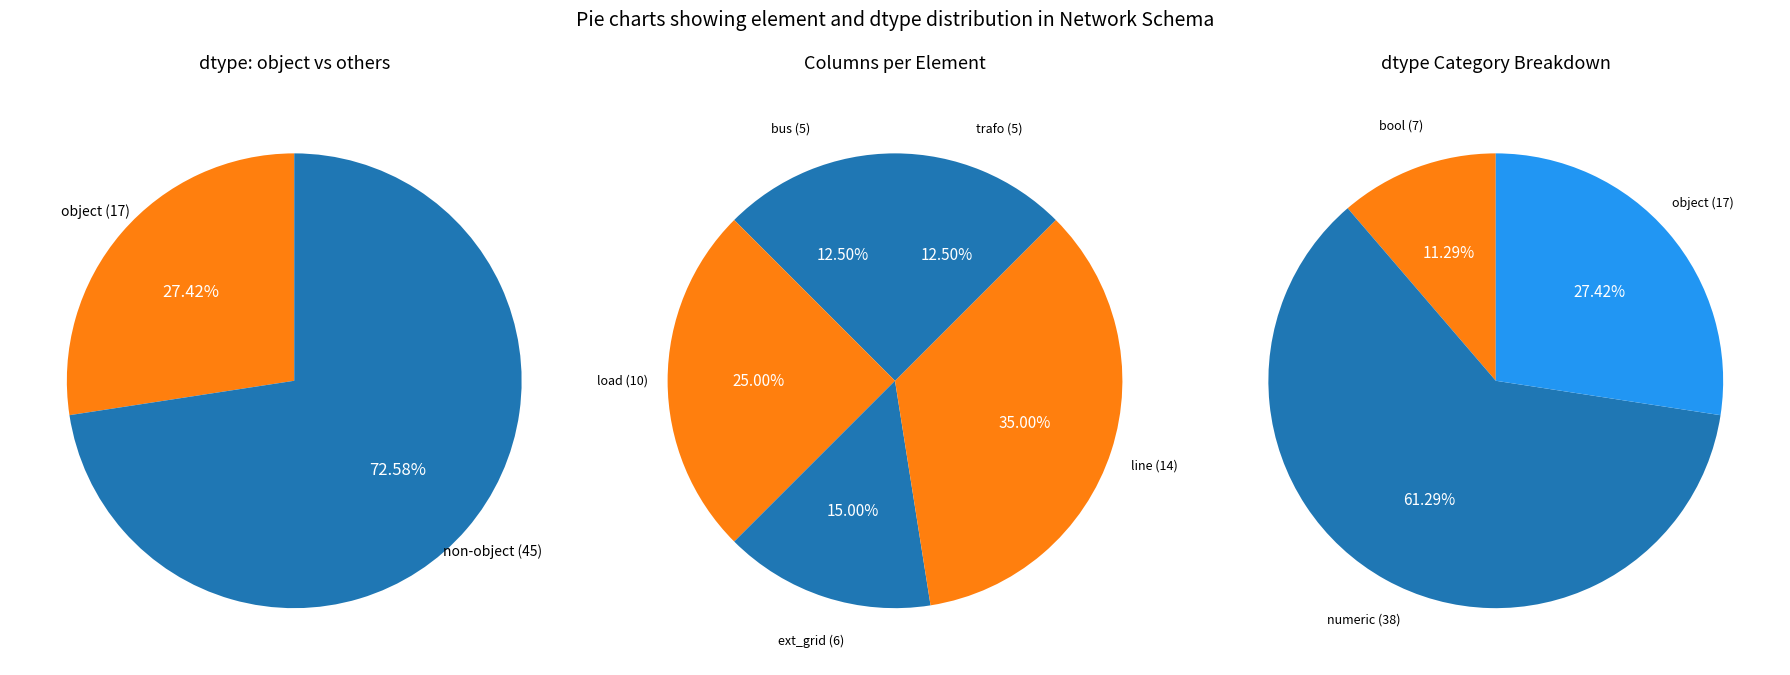

Combined, do ext_grid and line account for over 50%?

No